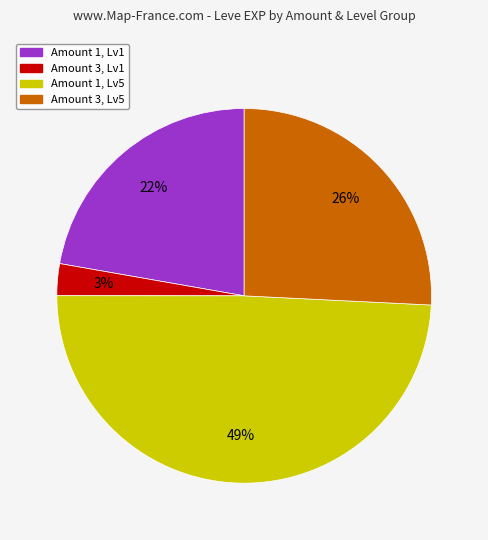

To the nearest percent, what is the difference between the largest and smallest slice percentages?

46%